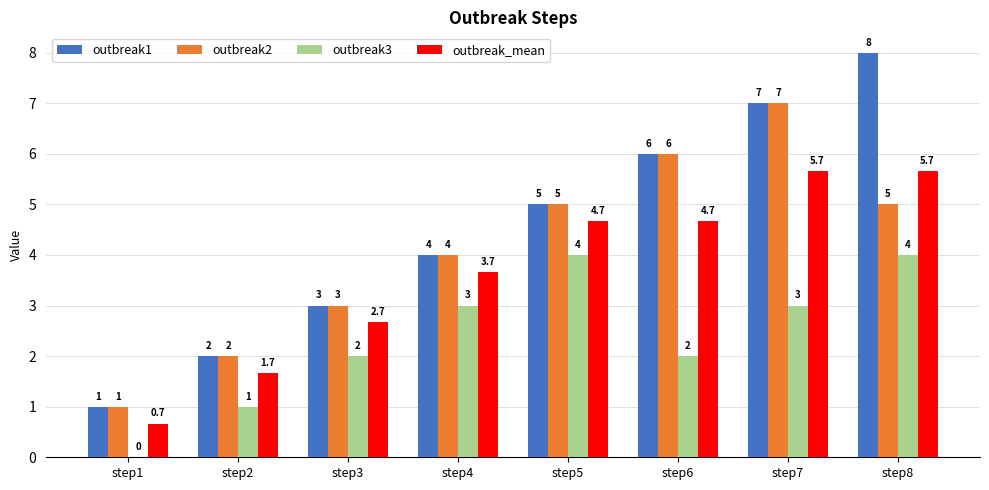

Is it true that outbreak3 equals 2.0 at step6?

True